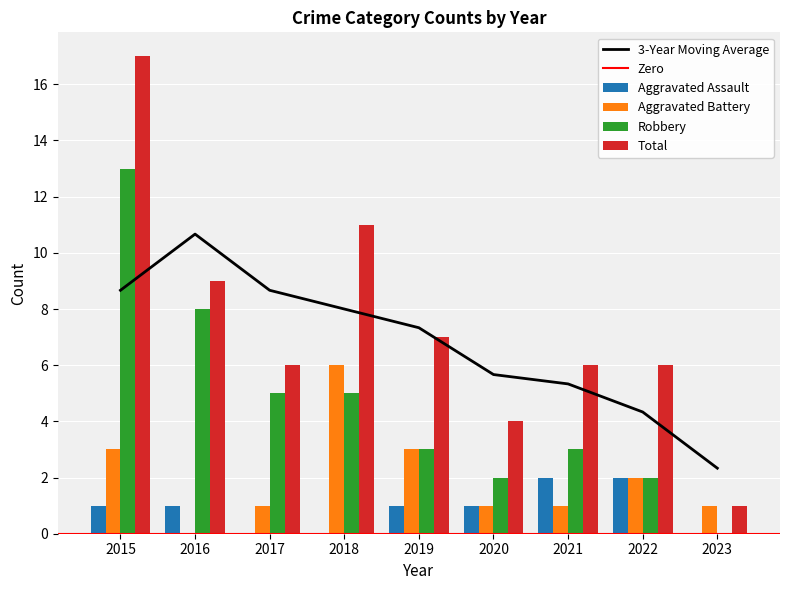

At which category is the sum across all series the highest?

2015